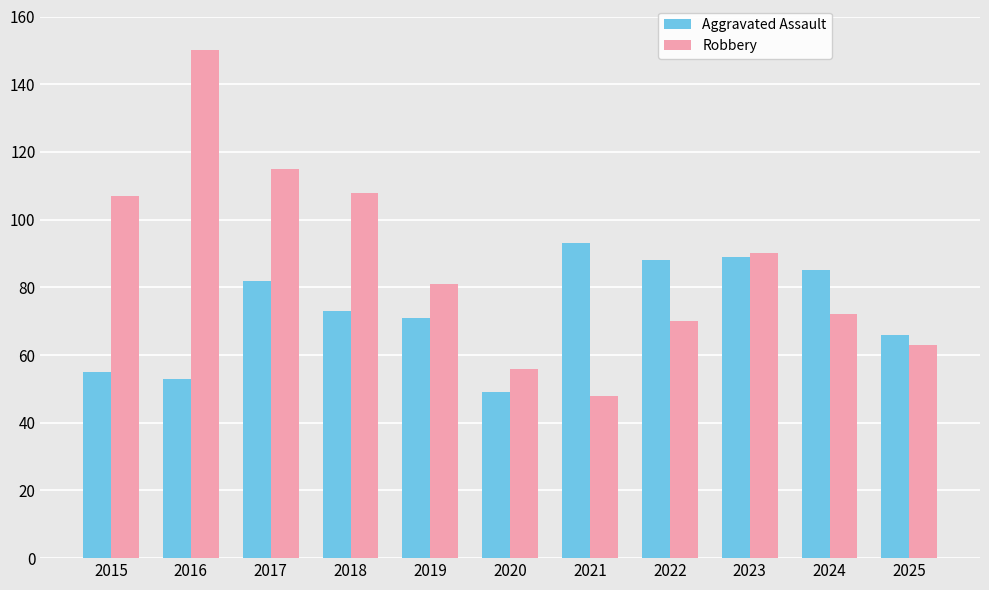

Does the chart contain any negative values?

No